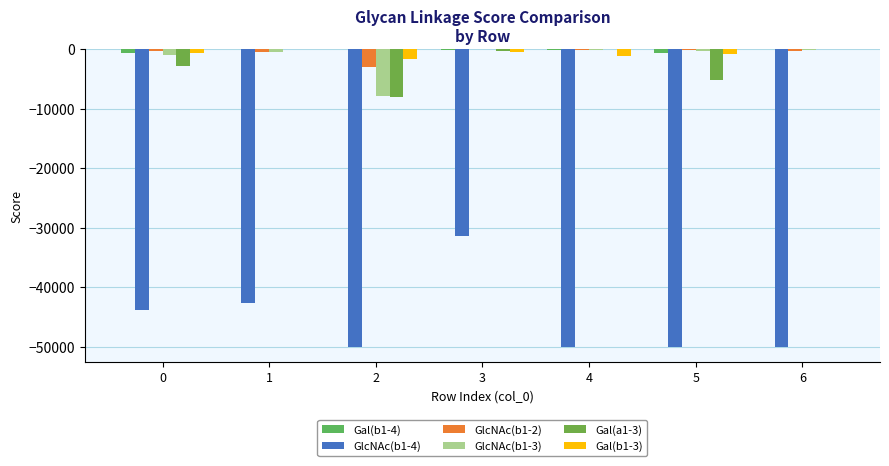

Is the value of Gal(a1-3) at 6 greater than the value of GlcNAc(b1-4) at 1?

Yes